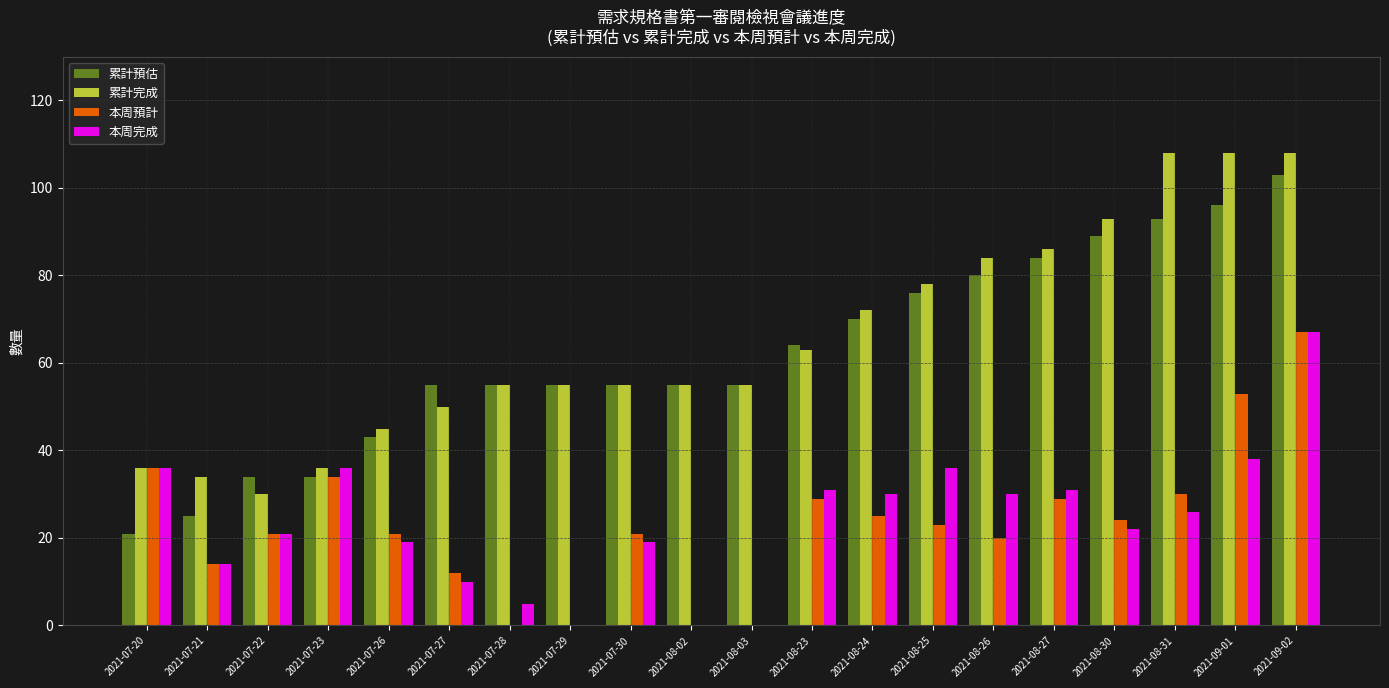

What is the average value of the 本周預計 series?

23